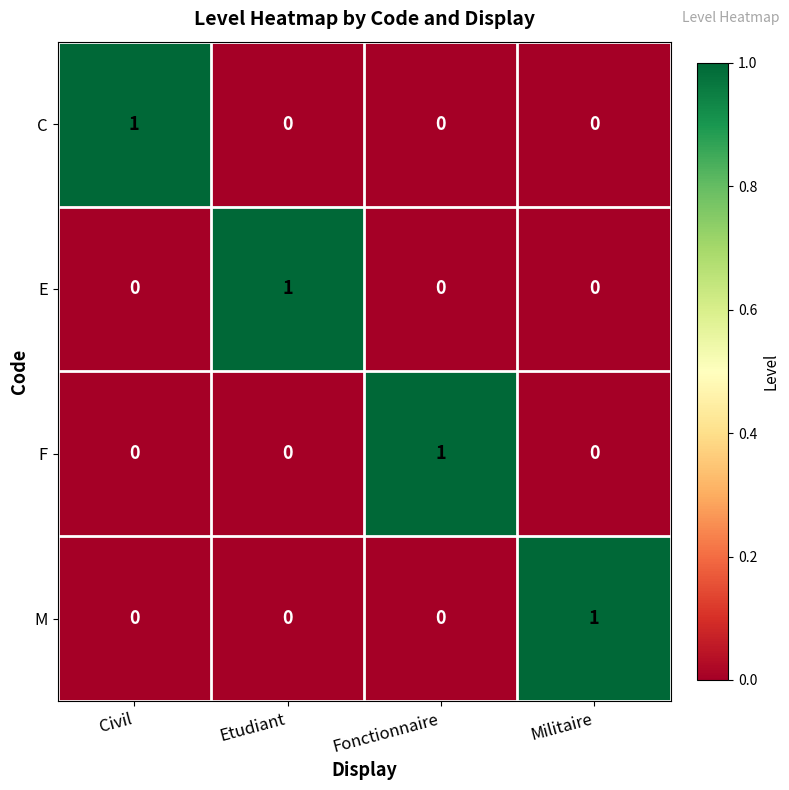

How many C values are between 0 and 1?

4